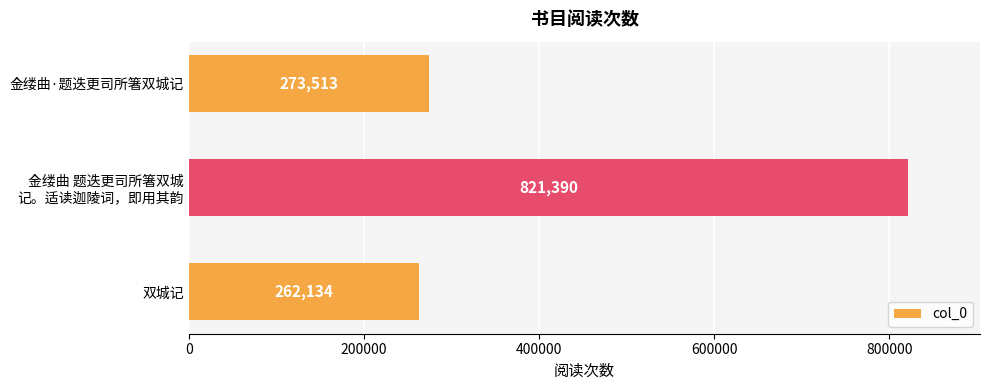

What is the minimum value shown in the chart?

262134